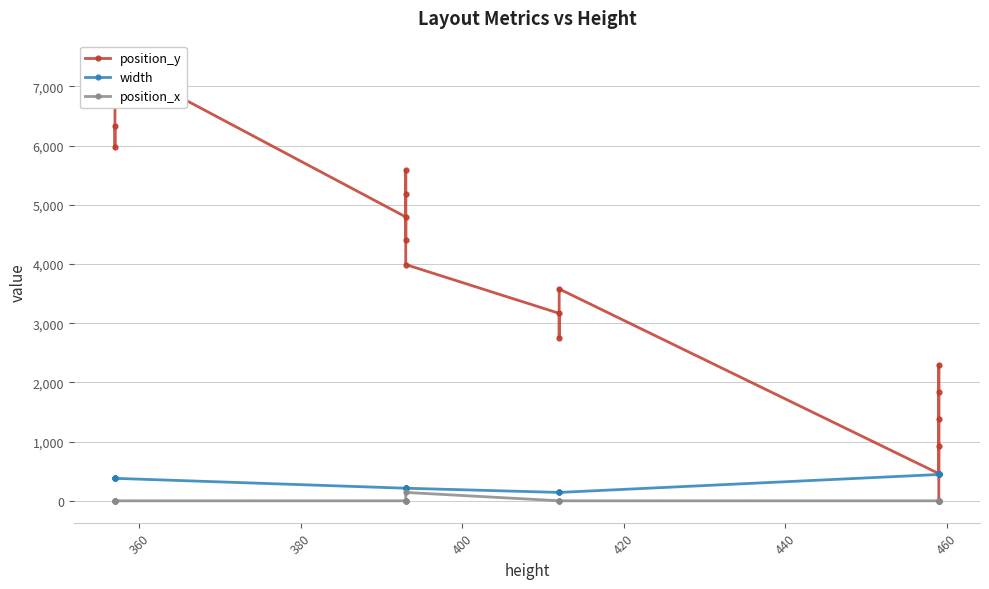

Which series has the largest range (max minus min)?

position_y